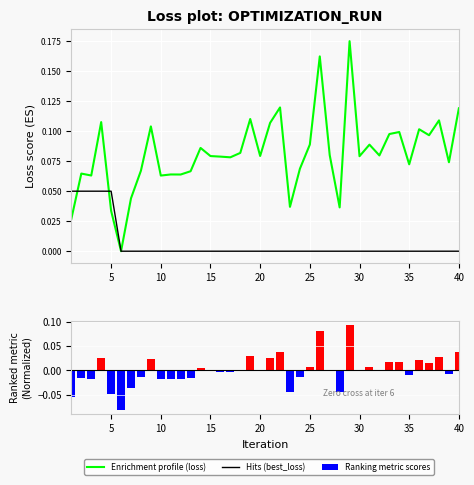

What is the maximum value shown in the chart?

0.2